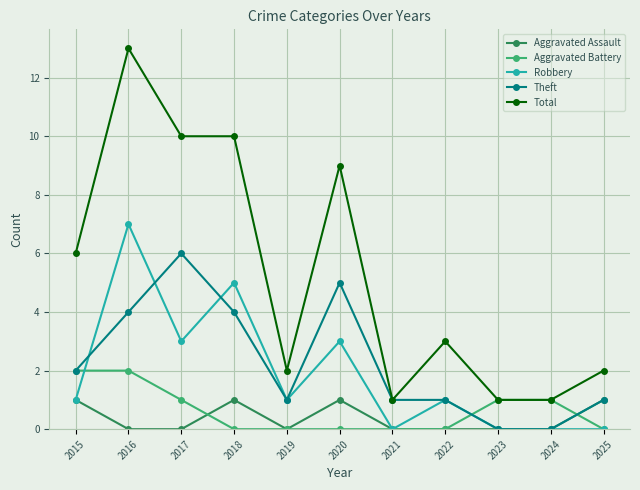

What is the maximum value shown in the chart?

13